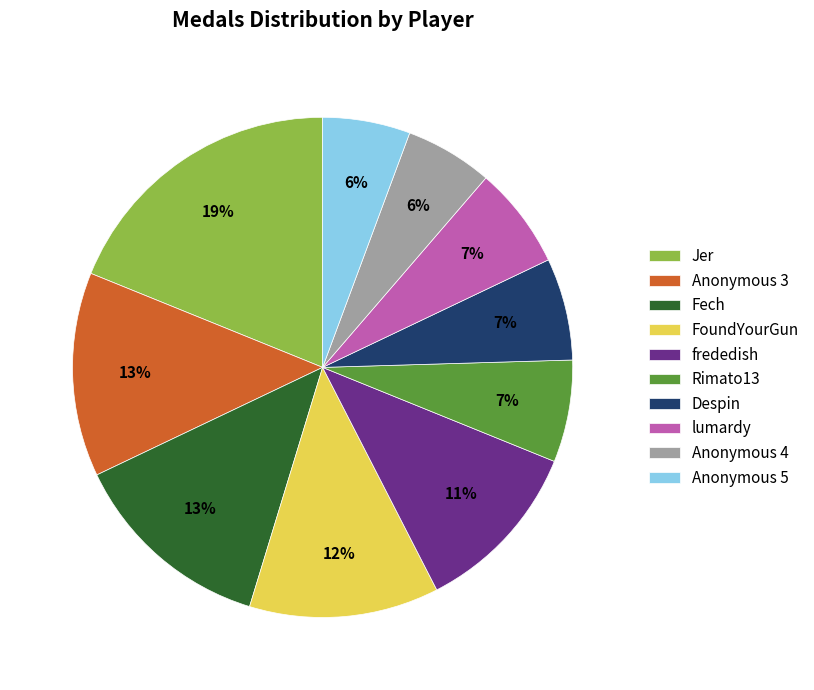

To the nearest percent, what percentage of the pie is Despin?

7%